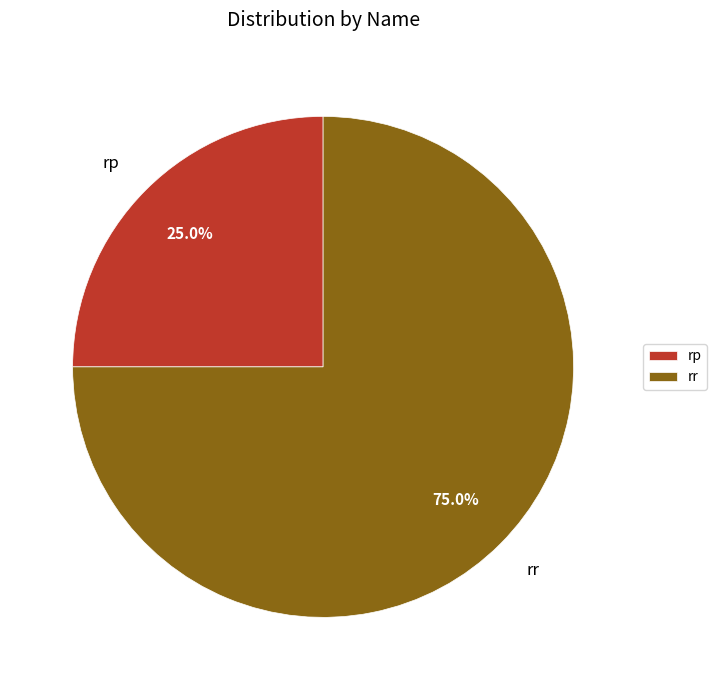

Is the sum of rp and rr greater than half?

Yes